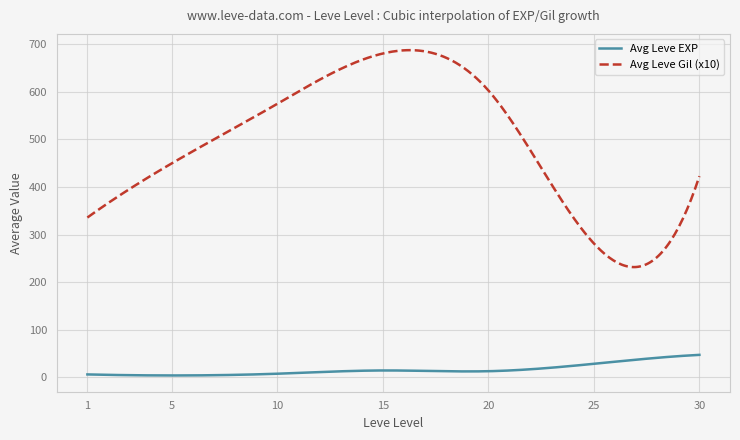

True or false: Avg Leve Gil (x10) and Avg Leve EXP cross at least once.

False